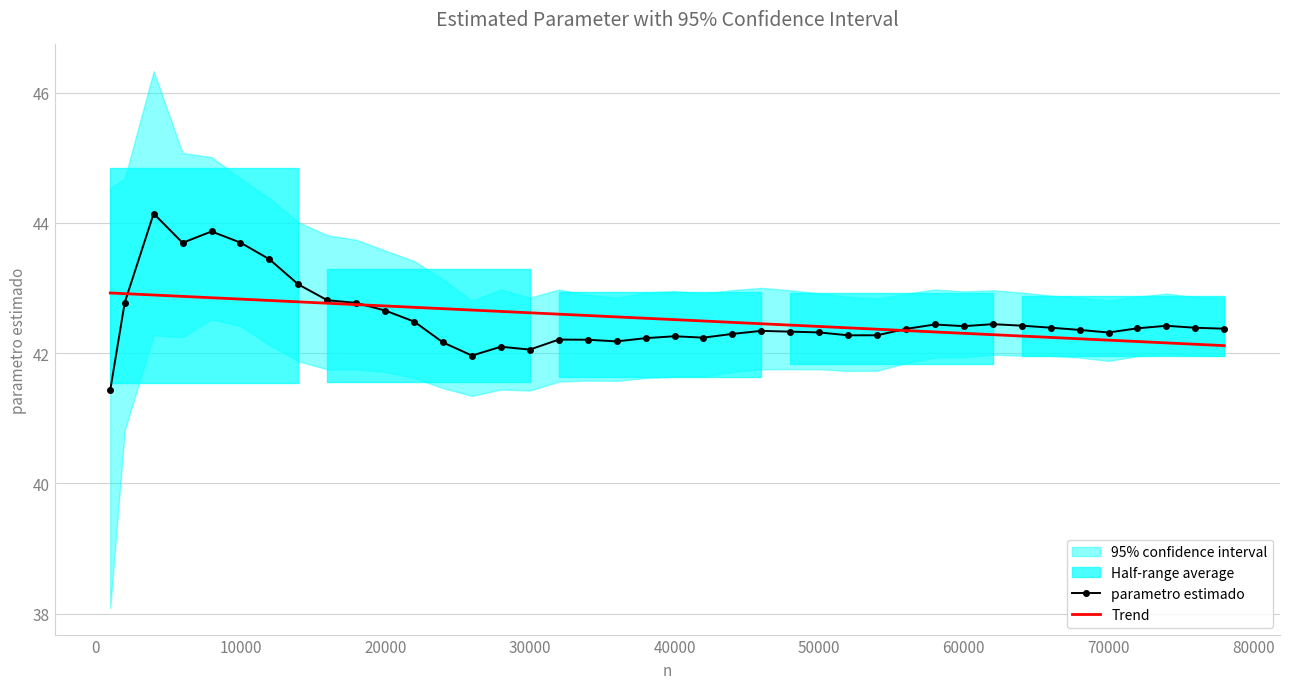

At how many categories does at least one series exceed 42?

40